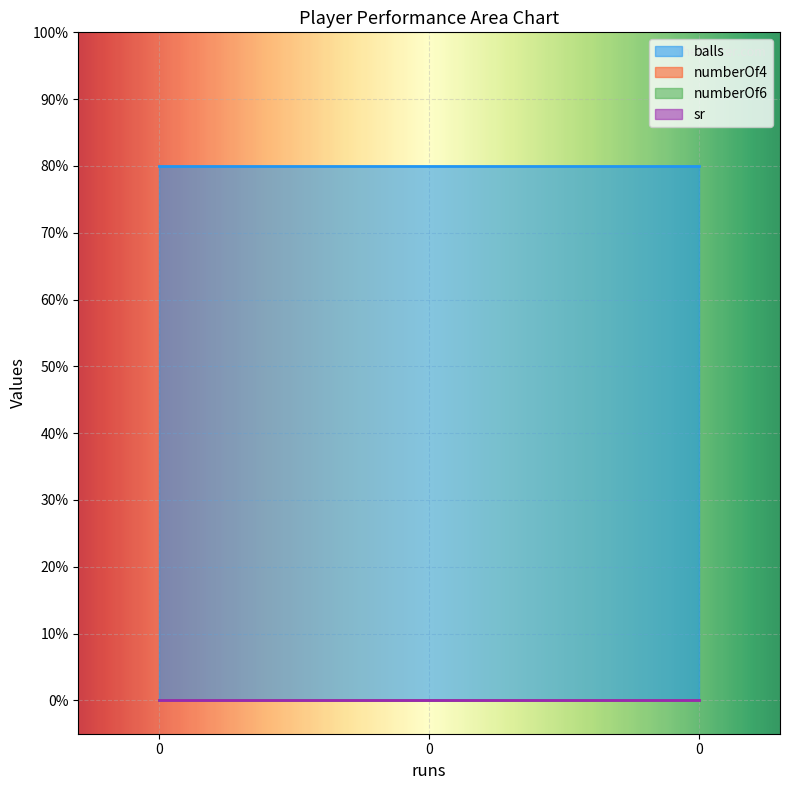

Is the value of sr at 0 greater than the value of numberOf4 at 0?

No